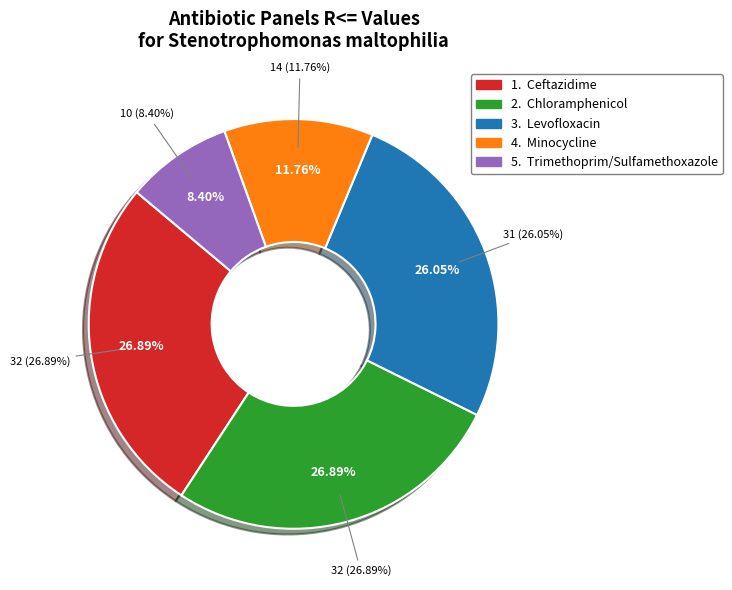

Is there a majority slice in this chart?

No